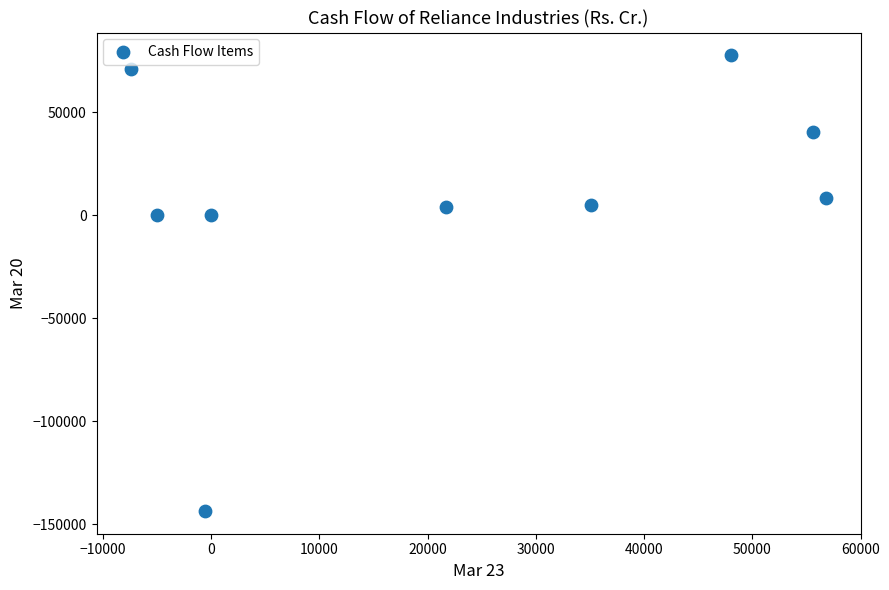

What is the average X value?

22699